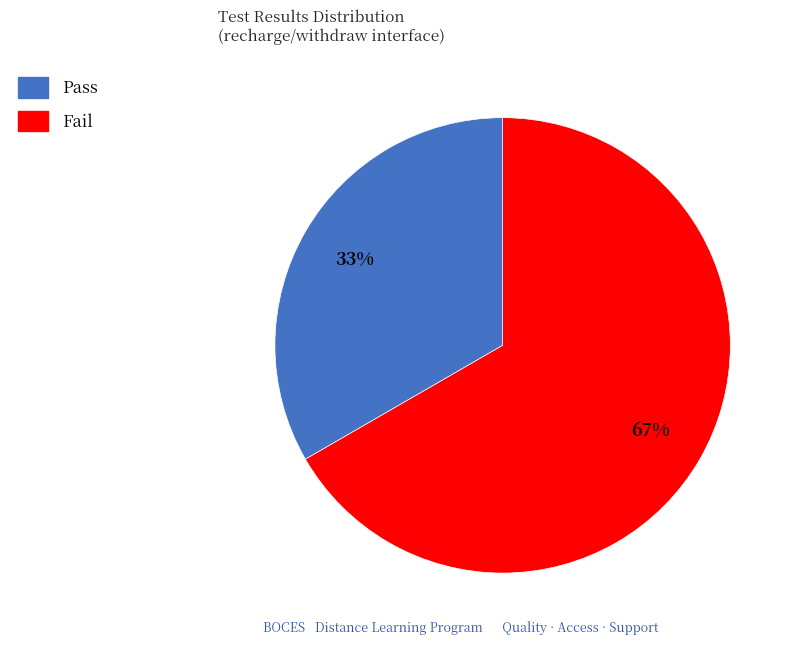

How many slices are in this pie chart?

2